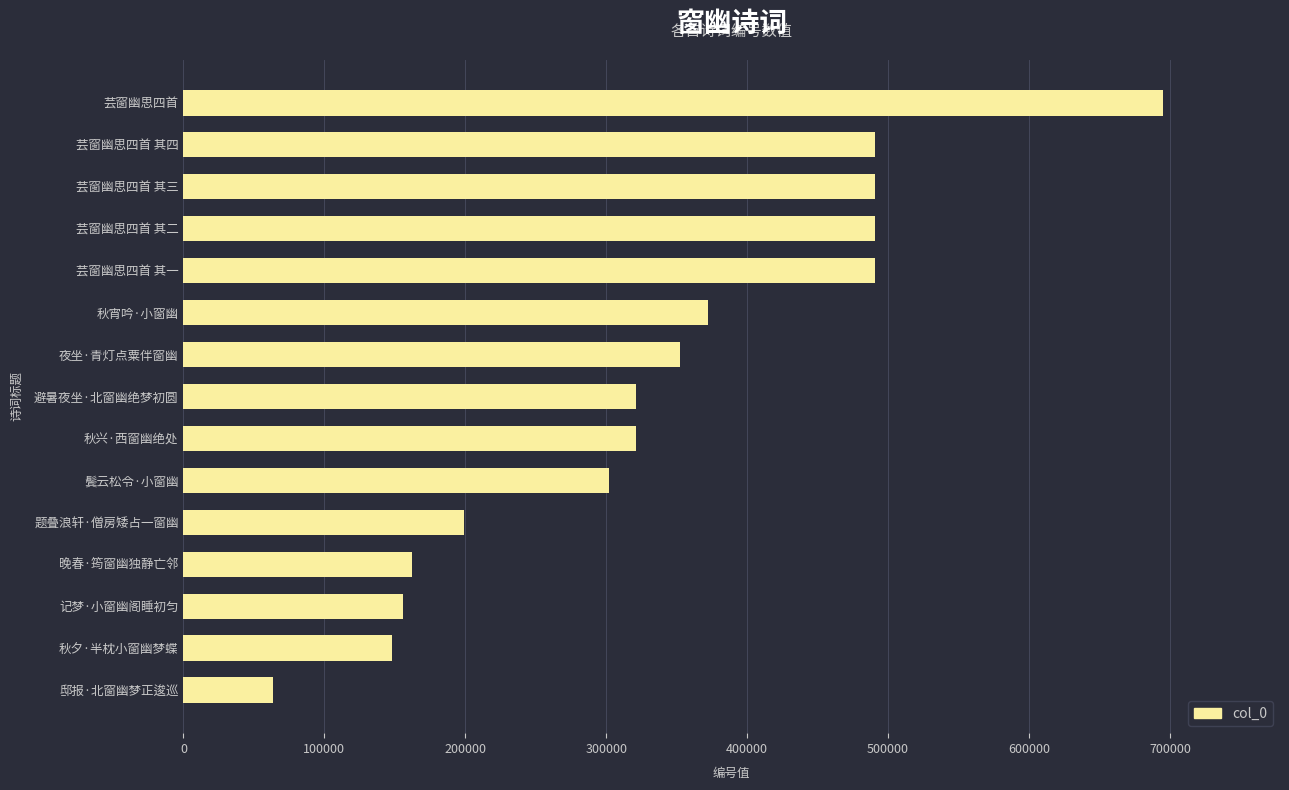

The value at 秋宵吟·小窗幽 is 372389. True or false?

True